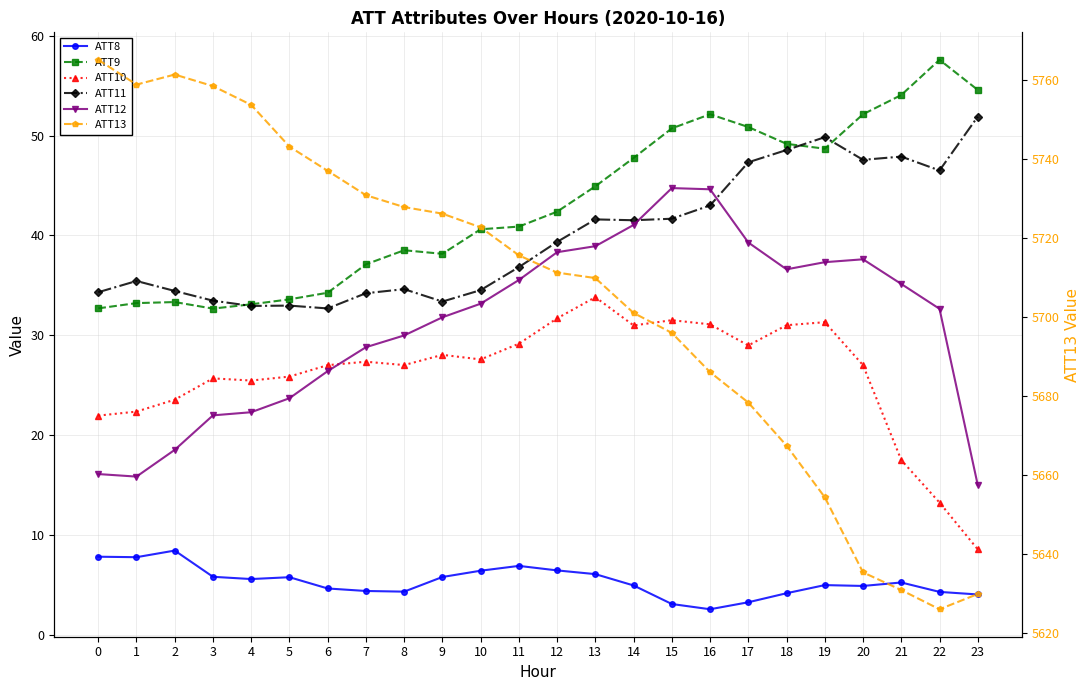

Which category has the lowest value in the ATT9 series?

3